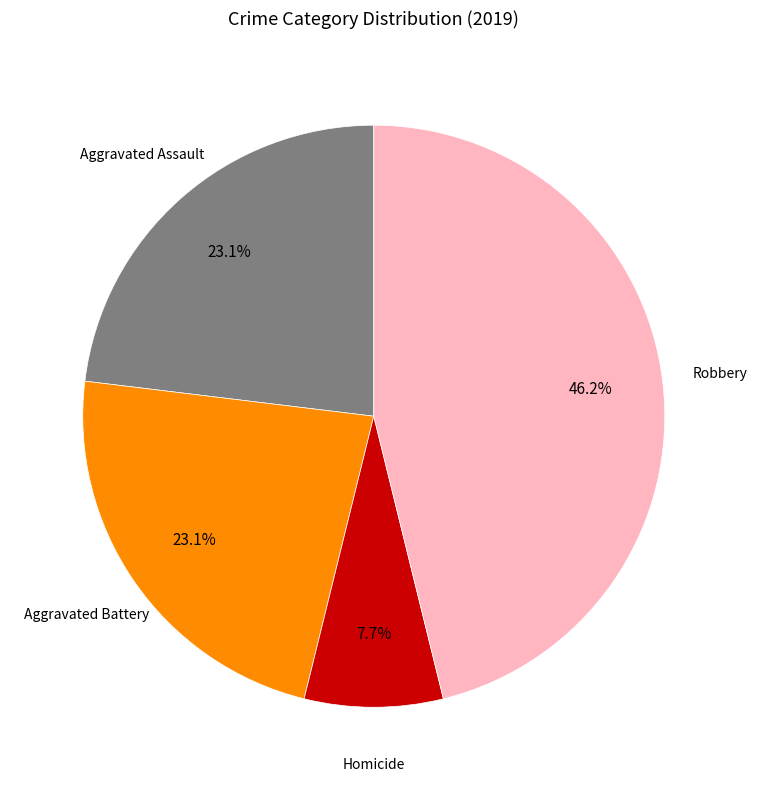

Does any single category account for the majority?

No